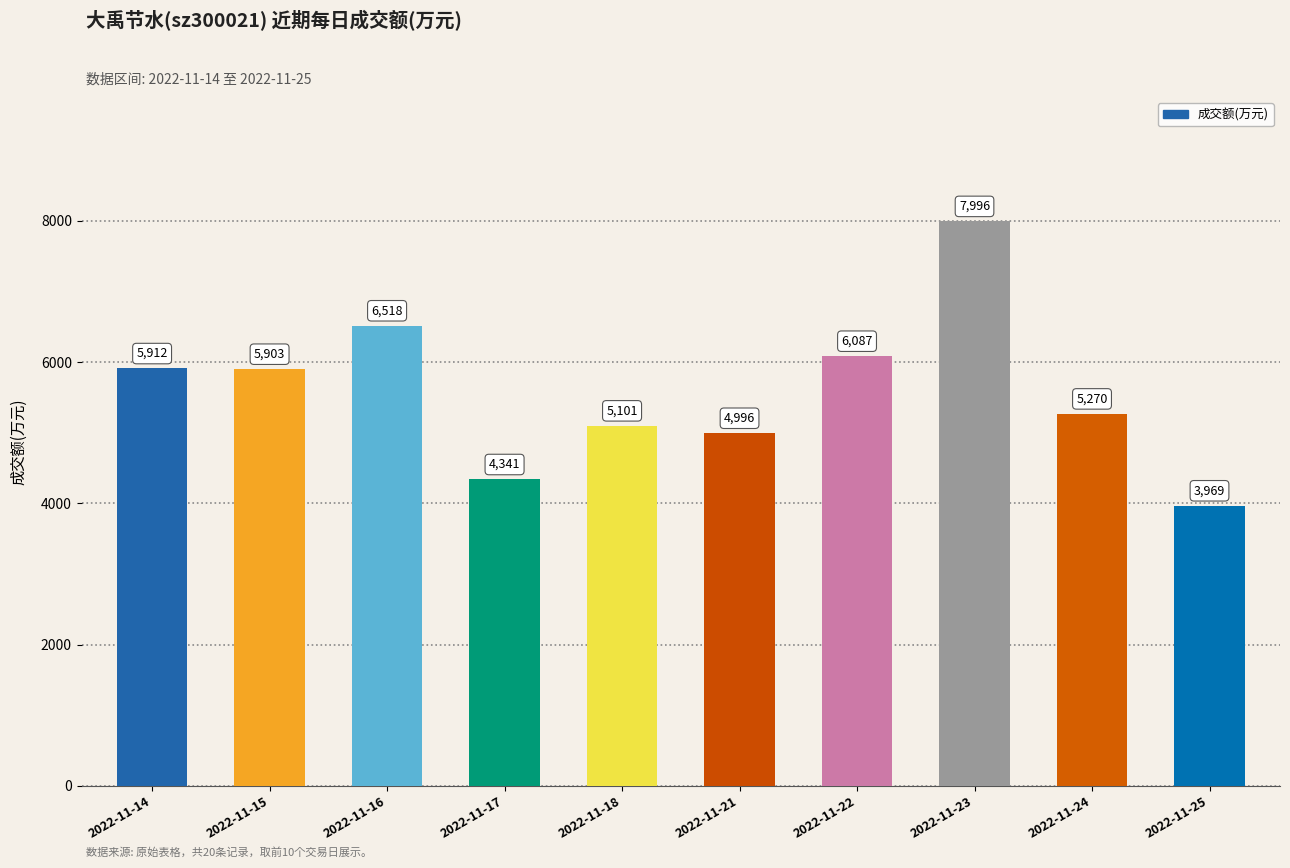

What is the value of the 9th bar from the left?

5270